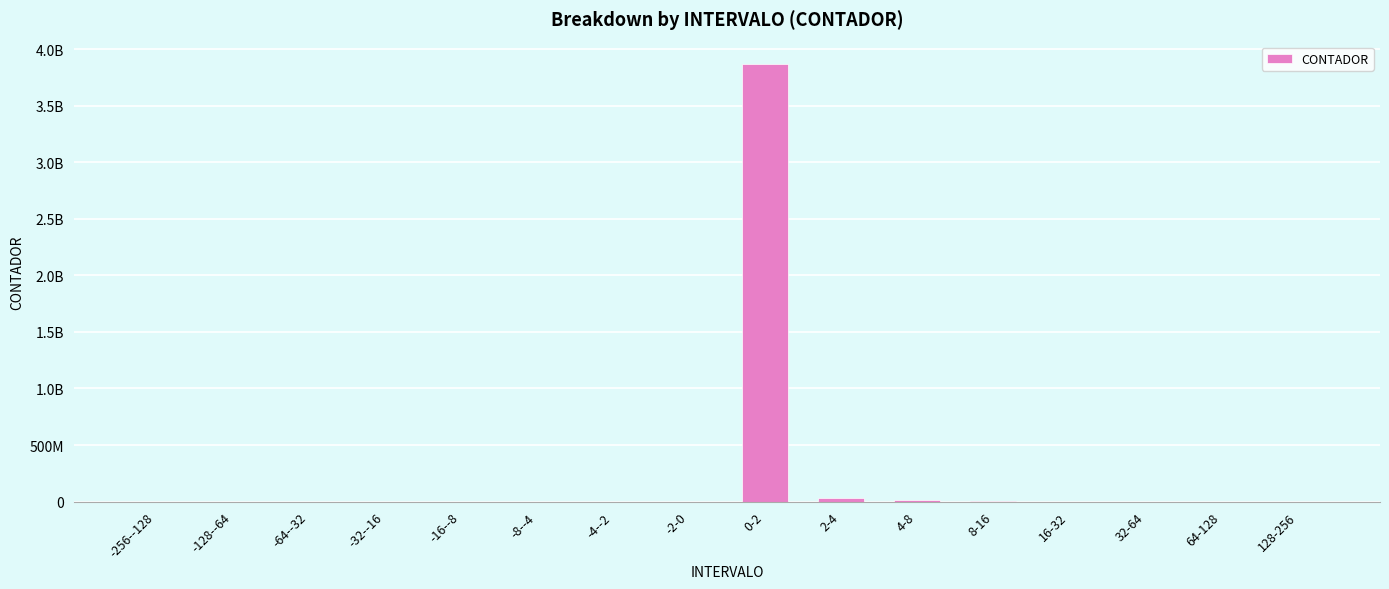

What is the label of the 13th bar from the left?

16-32